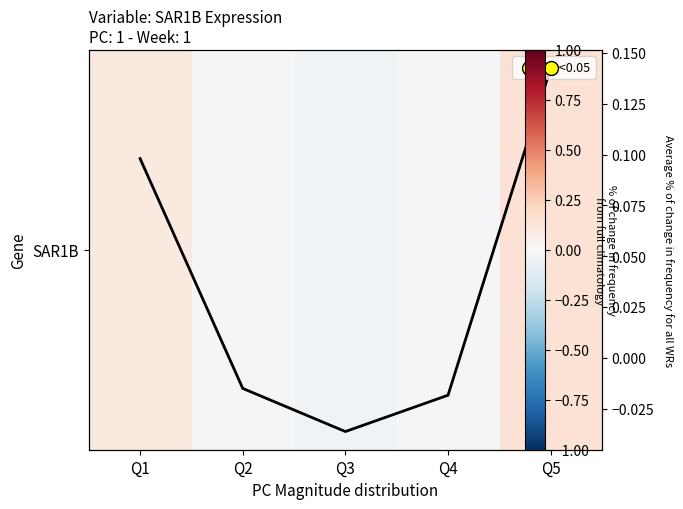

Count the number of data series in this chart.

1